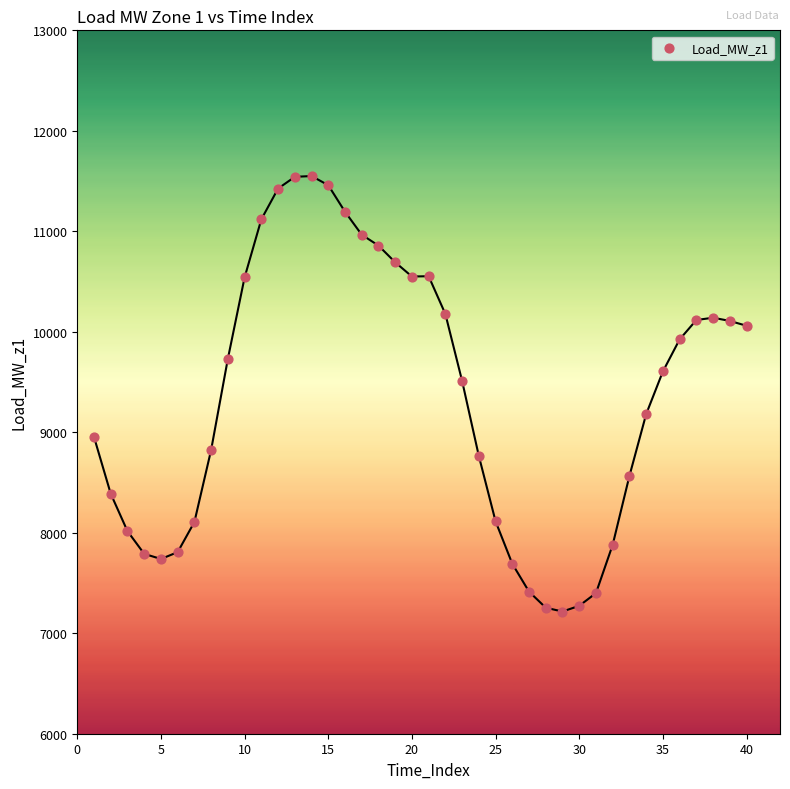

What Y value in the scatter plot is closest to 9383?

9511